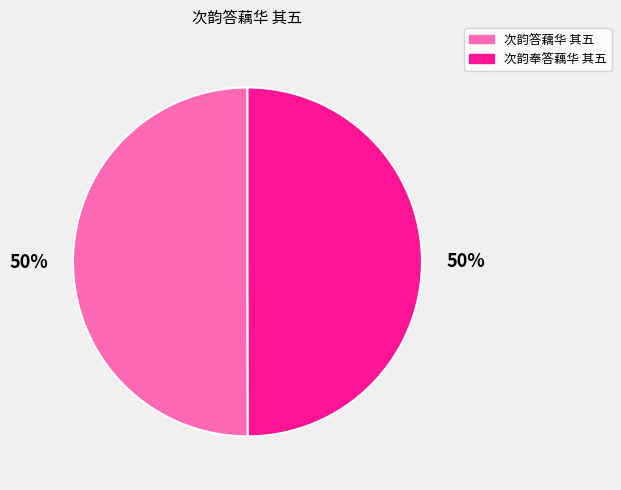

Combined, do 次韵答藕华 其五 and 次韵奉答藕华 其五 account for over 50%?

Yes